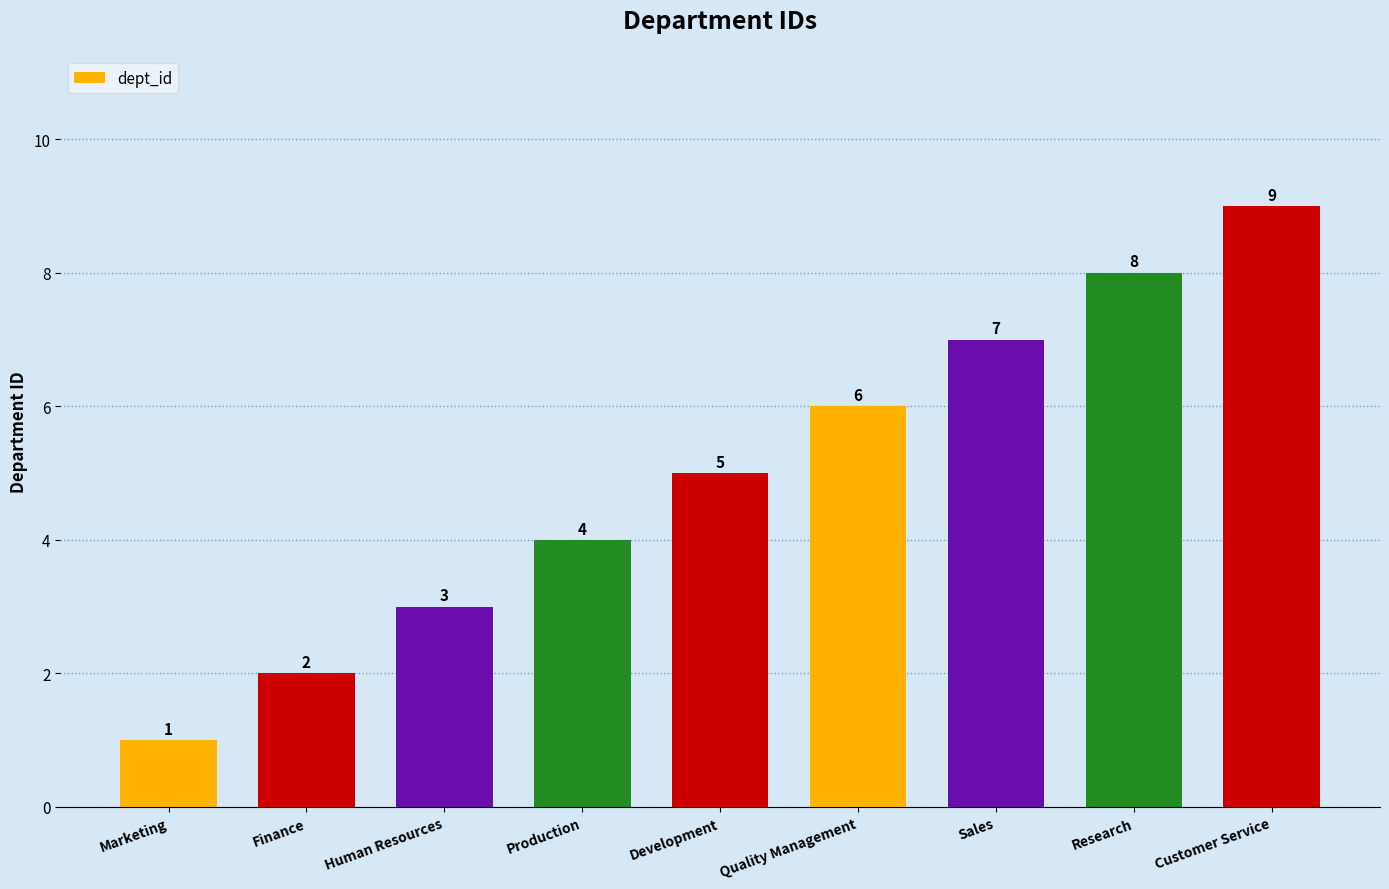

The chart shows a value of 3 at Human Resources. True or false?

True